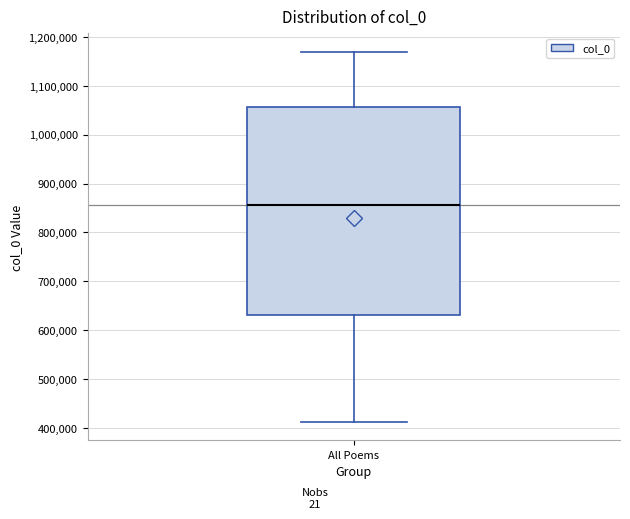

Transcribe this box plot: give where the median line is, the range the box spans, and where the two whiskers end, as read against the y-axis. The values are not printed on the chart, so give them approximately, as read against the axis.

median 860000, box 630000 to 1060000, whiskers 410000 to 1170000